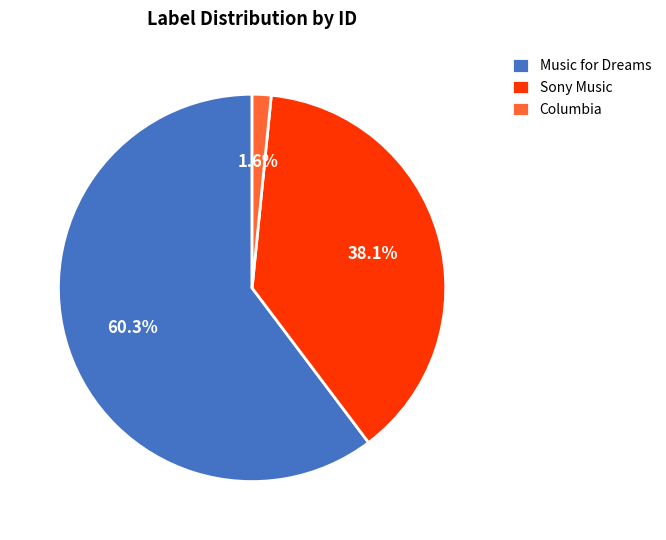

Rank the categories by value from highest to lowest.

Music for Dreams, Sony Music, Columbia